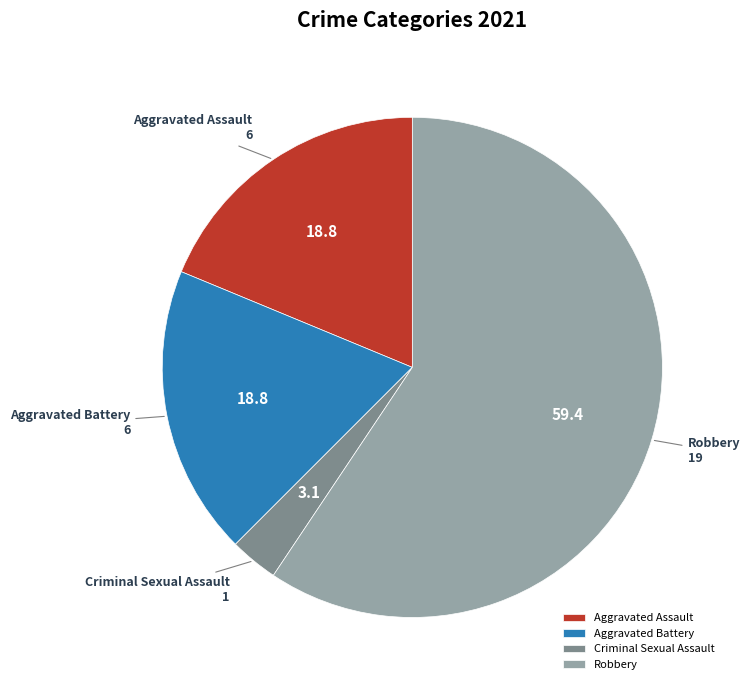

Which category has the biggest portion of the pie?

Robbery